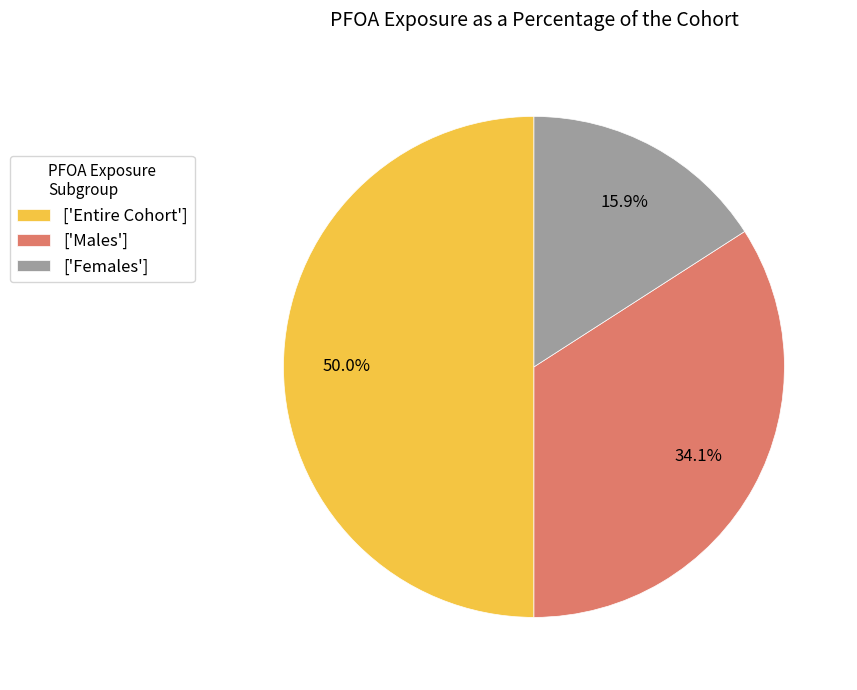

Do ['Males'] and ['Entire Cohort'] together represent more than half of the pie?

Yes